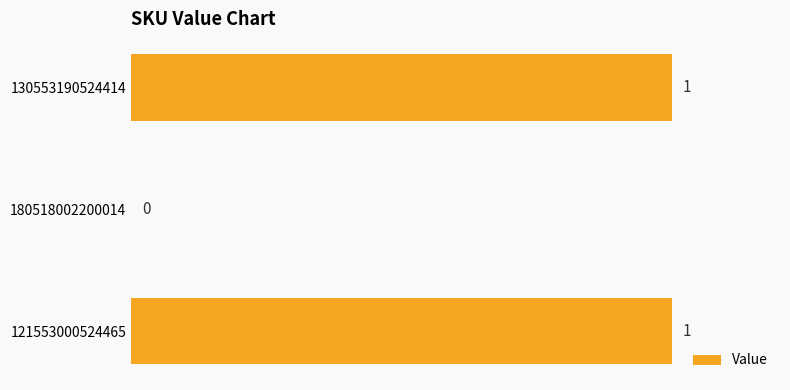

Reading top to bottom, extract all data points from this chart.

130553190524414=1	180518002200014=0	121553000524465=1